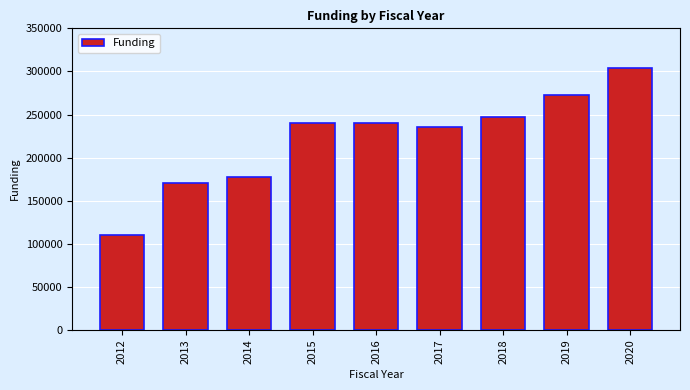

What value does the data have at 2013?

170000